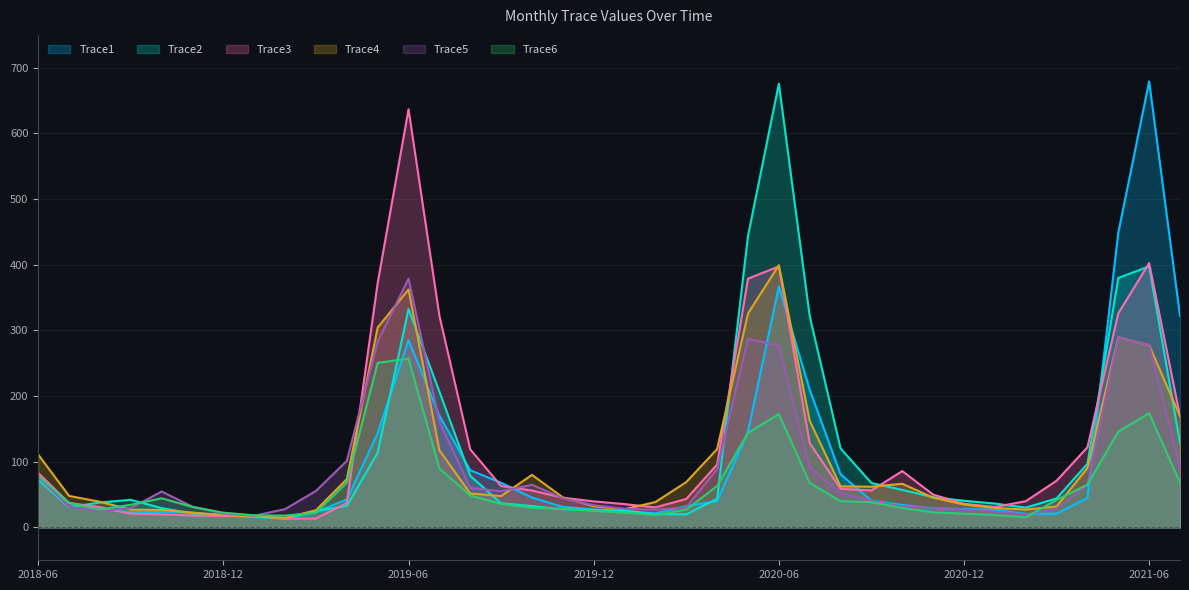

Rank the series at 2019-09 from lowest to highest value.

Trace6, Trace2, Trace4, Trace5, Trace3, Trace1